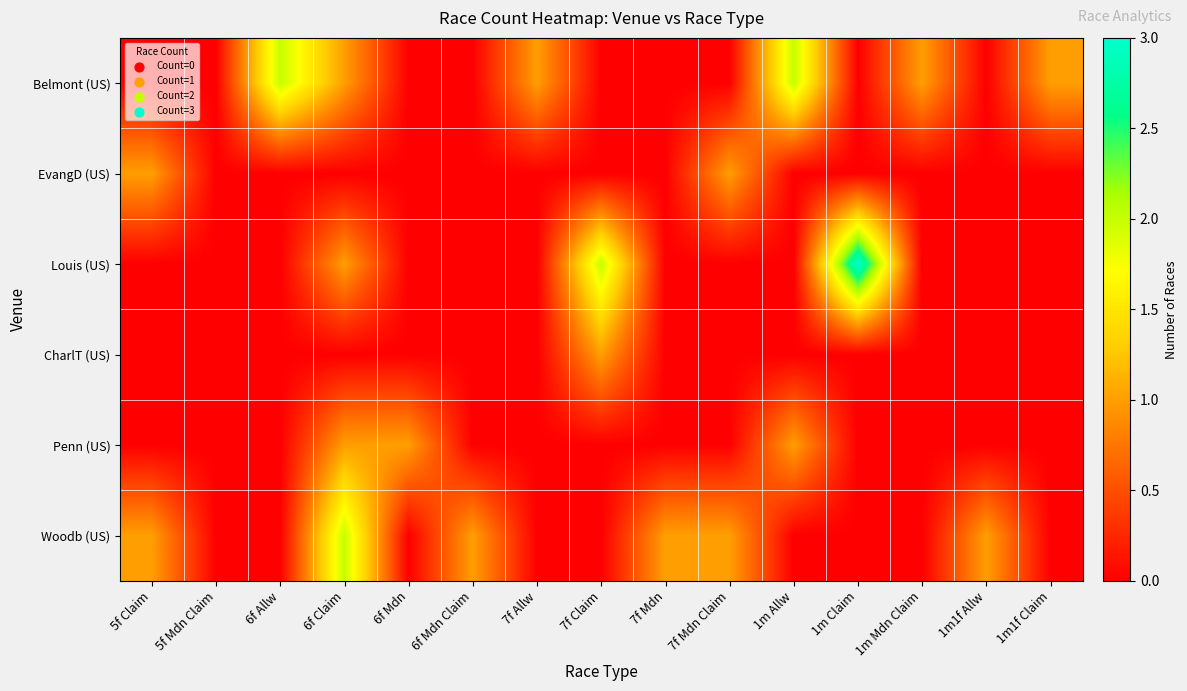

Which has a higher value, 5f Mdn Claim or 1m Allw?

1m Allw